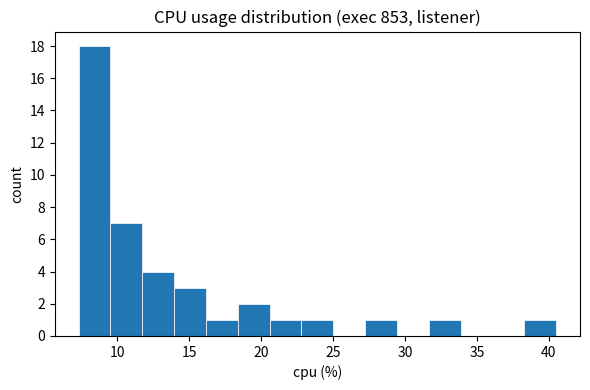

What is the height of the bar covering 23.0 to 25.0 on the x-axis? Neither the bar edges nor the heights are printed on the chart, so give them approximately, as read against the axes.

1